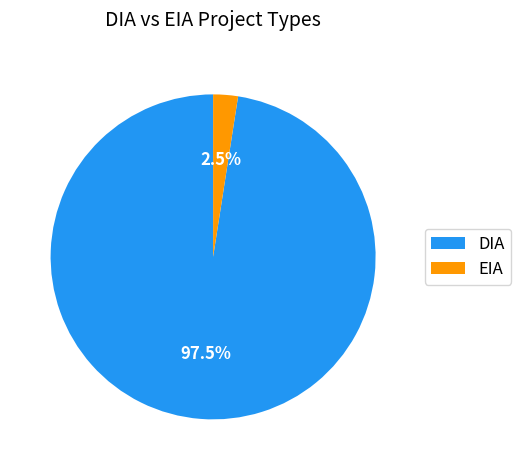

Do DIA and EIA together represent more than half of the pie?

Yes